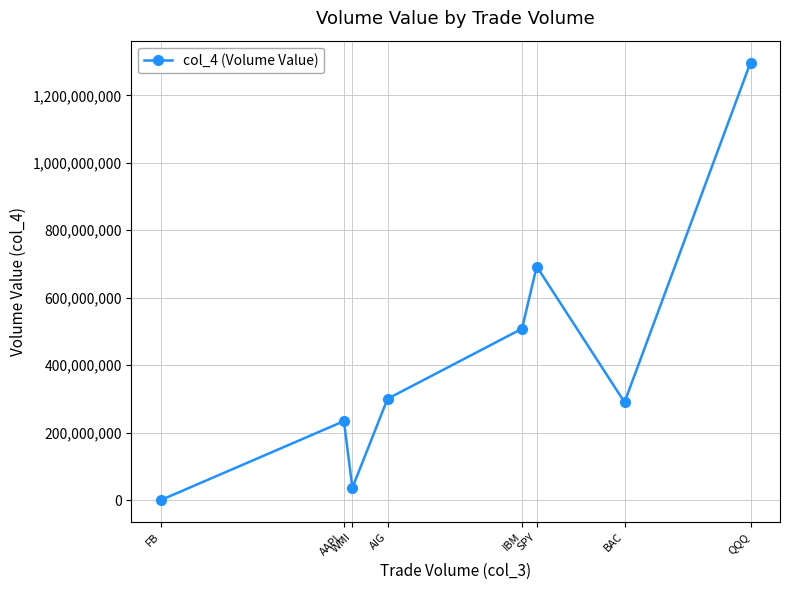

Does the chart display data point markers on the line(s)?

Yes